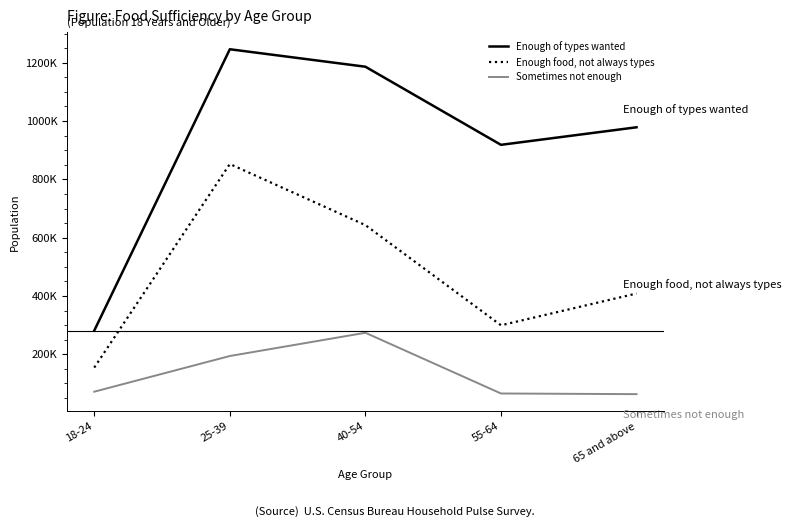

The value of Enough of types wanted at 55-64 is 918413. True or false?

True